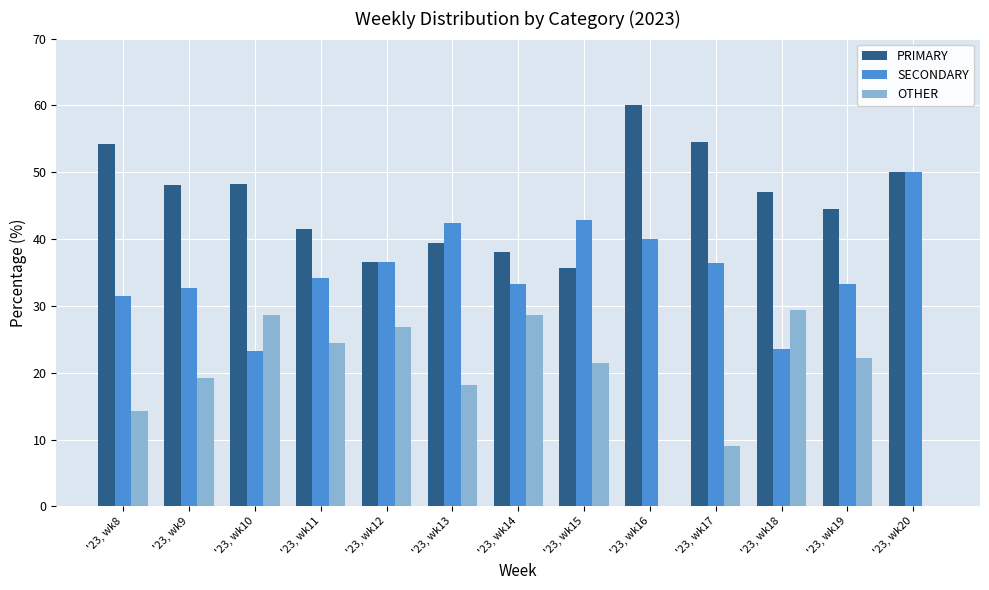

True or false: PRIMARY has a value of 48.1 at '23, wk9.

True